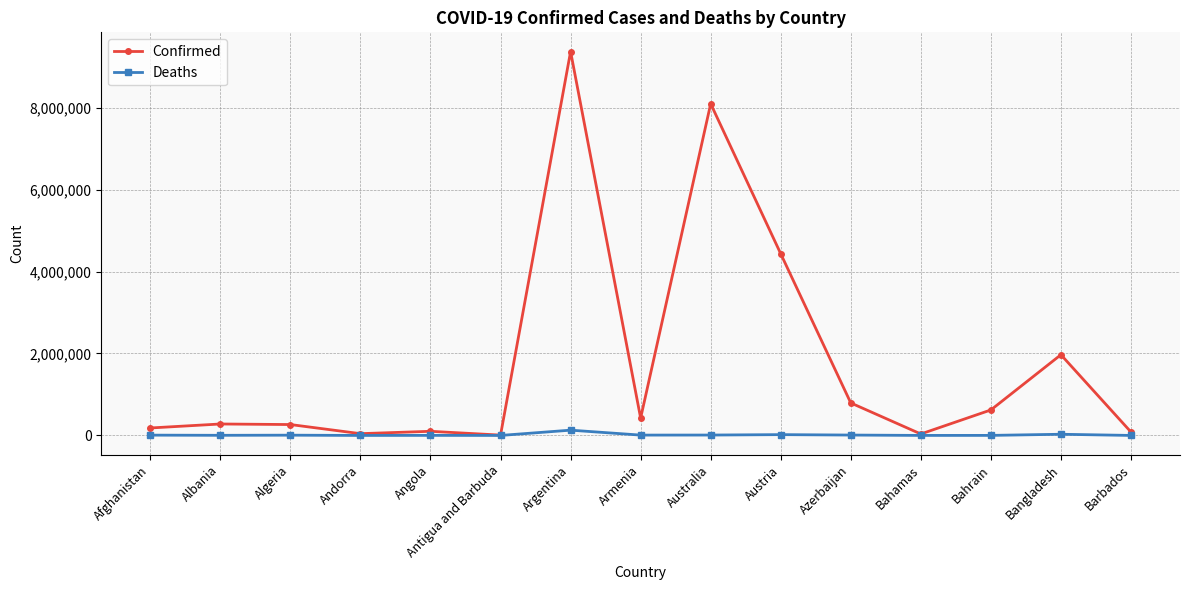

What position from the right is Antigua and Barbuda?

10